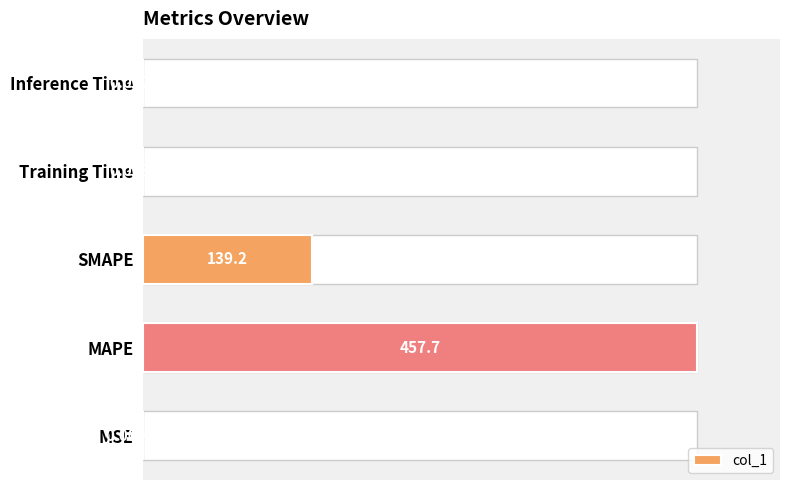

At which label is the value closest to 228?

SMAPE